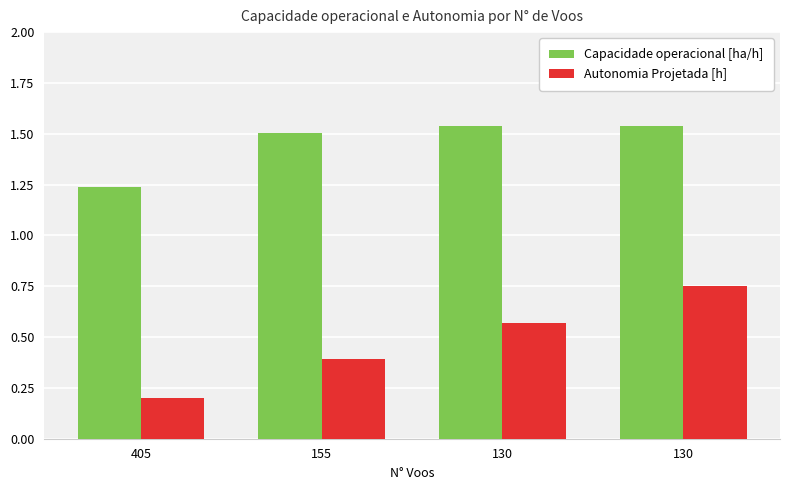

What are all the series names shown in the legend?

Capacidade operacional [ha/h], Autonomia Projetada [h]